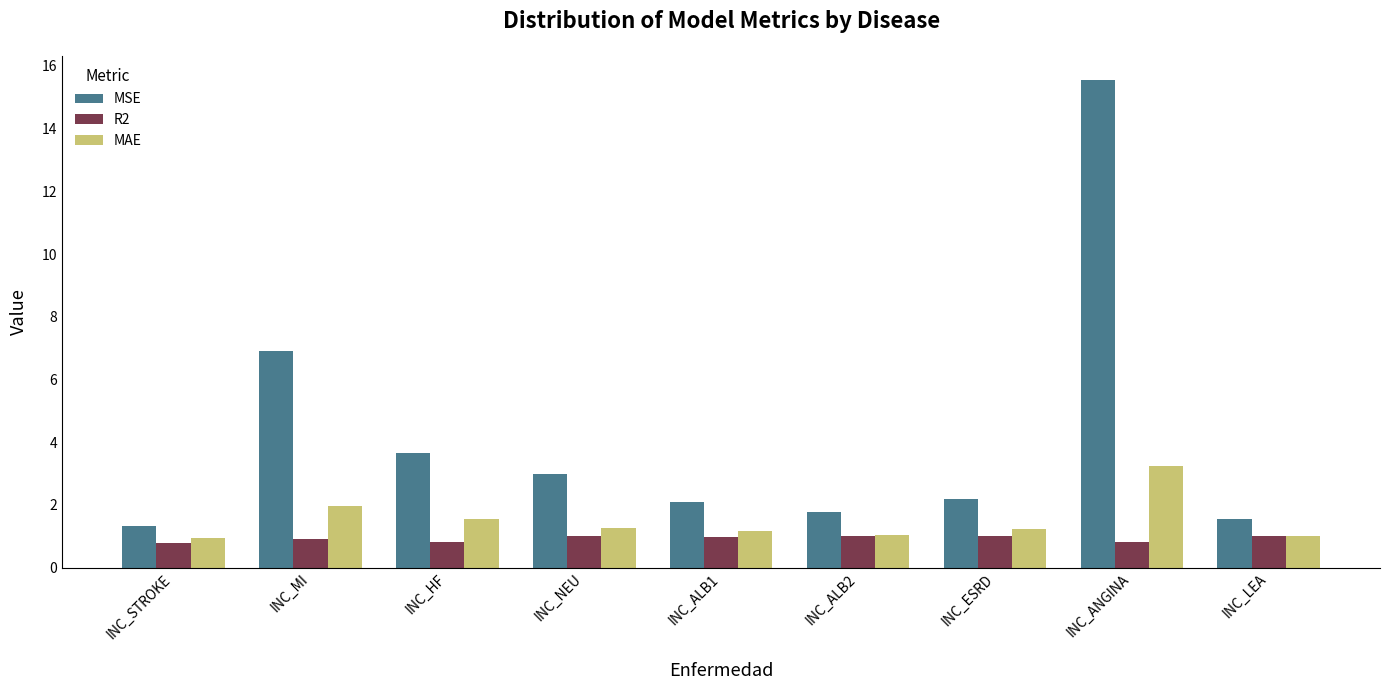

List the series in order of their overall mean, highest first.

MSE, MAE, R2